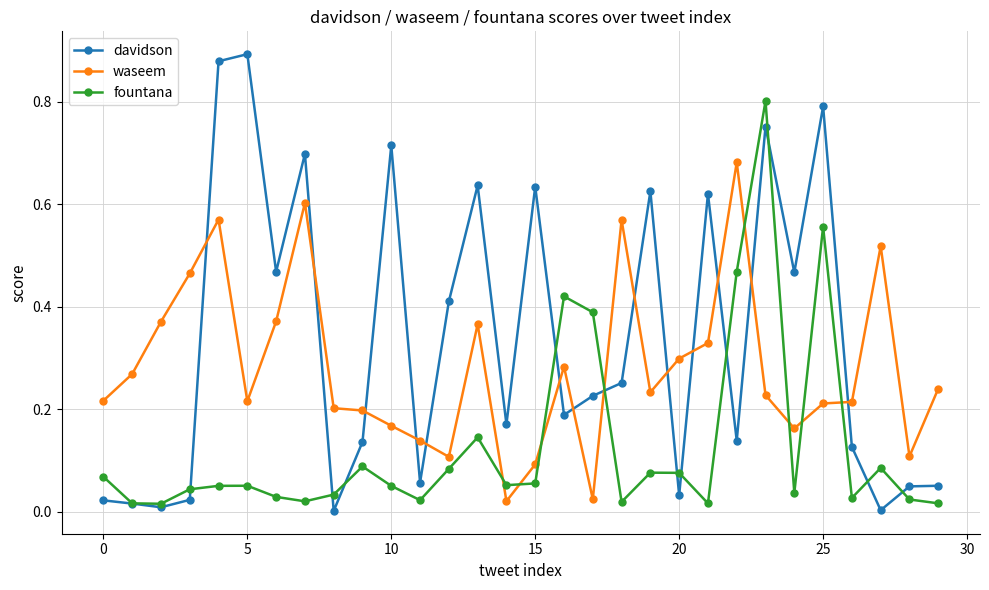

True or false: fountana has more than 2 interior local peaks.

True